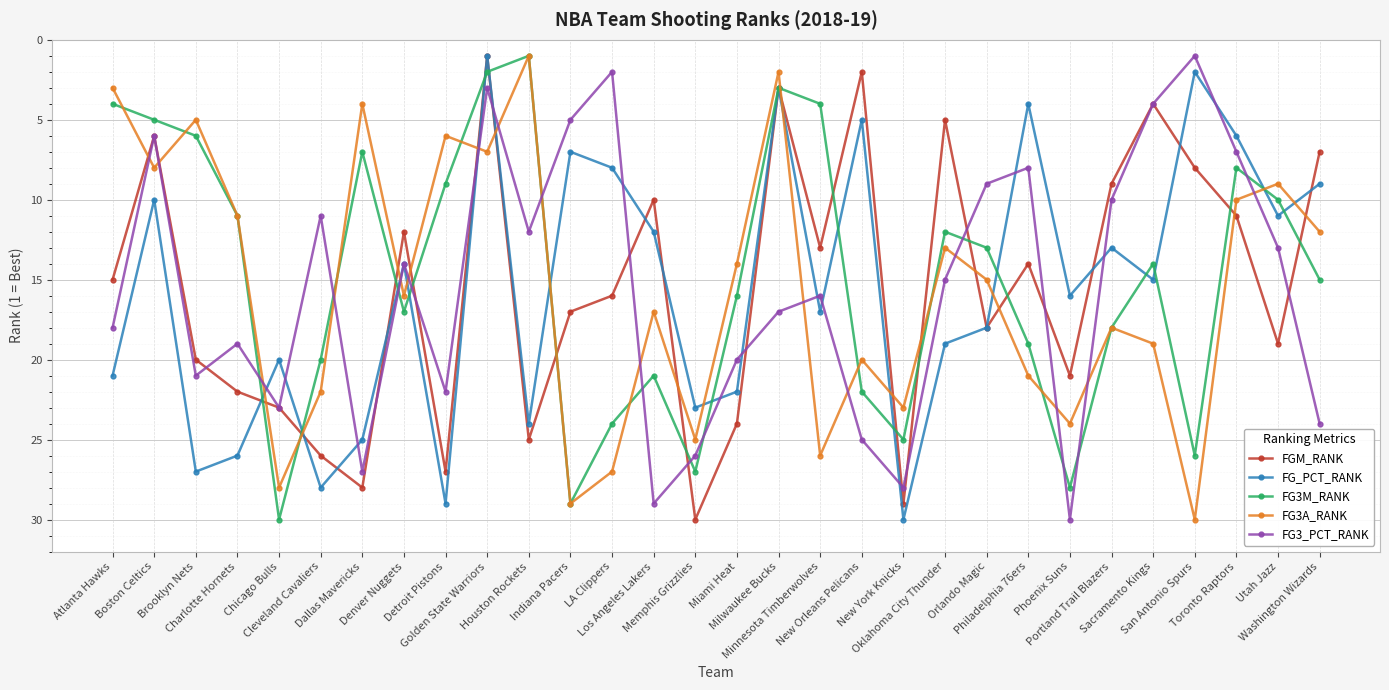

At which label is FG3_PCT_RANK closest to 15?

Oklahoma City Thunder